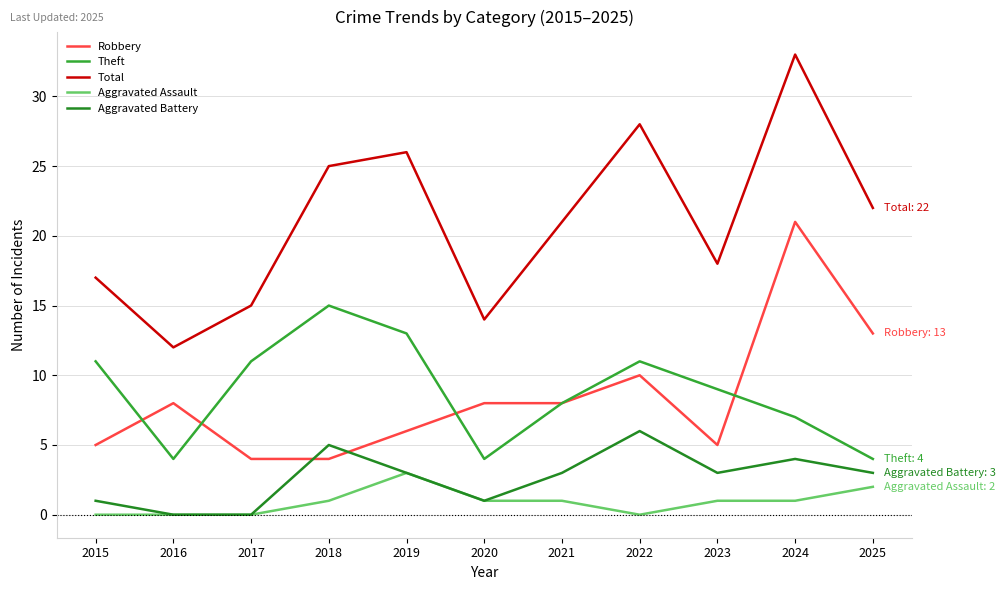

How many lines are shown in the chart?

5